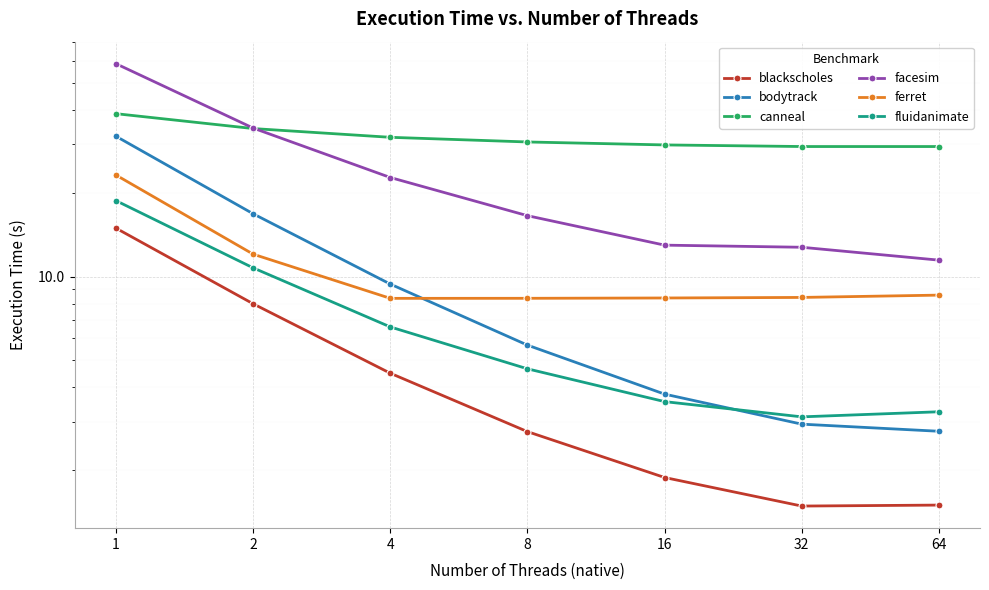

At which category does the chart reach its minimum across all series?

32